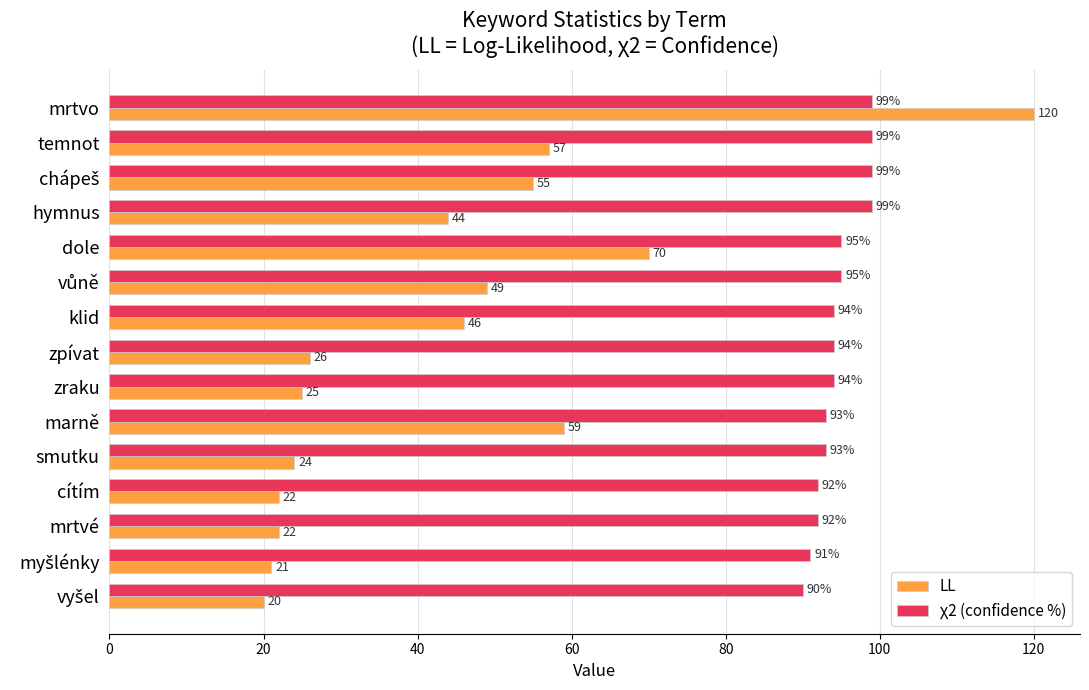

What are all the series names shown in the legend?

LL, χ2 (confidence %)